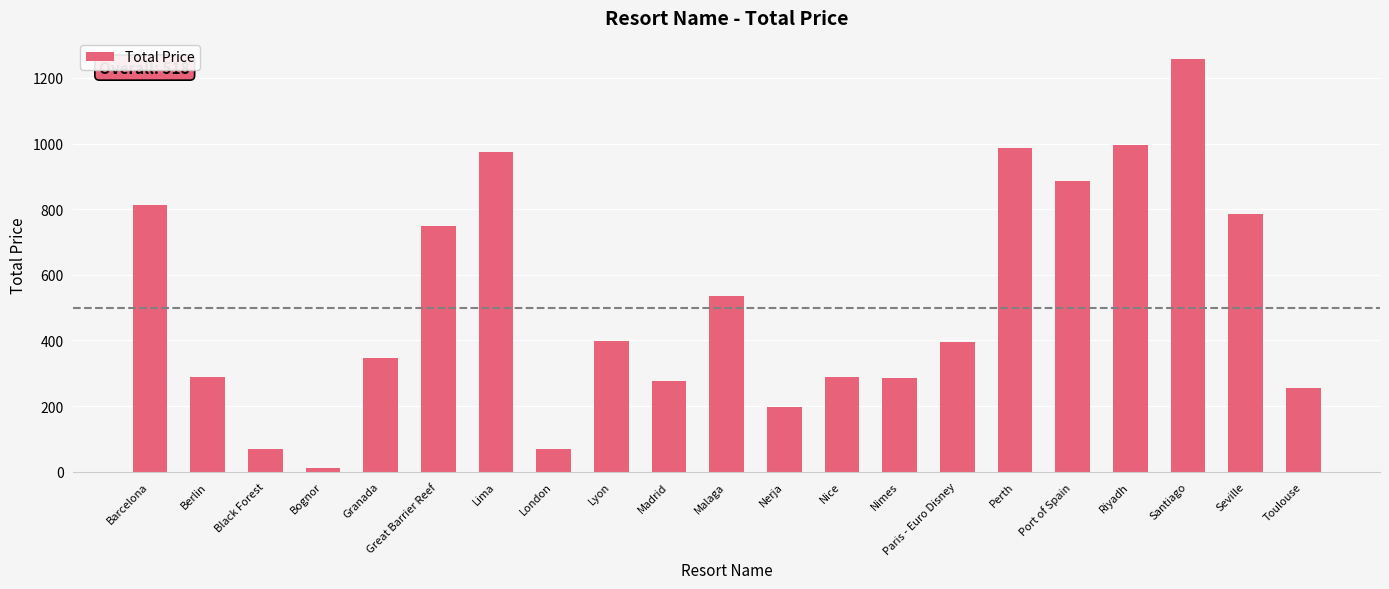

What is the smallest value displayed?

12